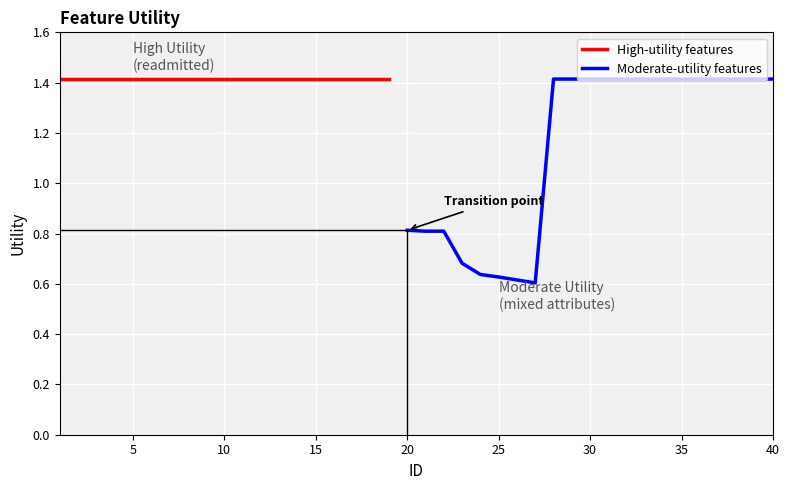

What is the difference between the maximum and minimum values?

0.8